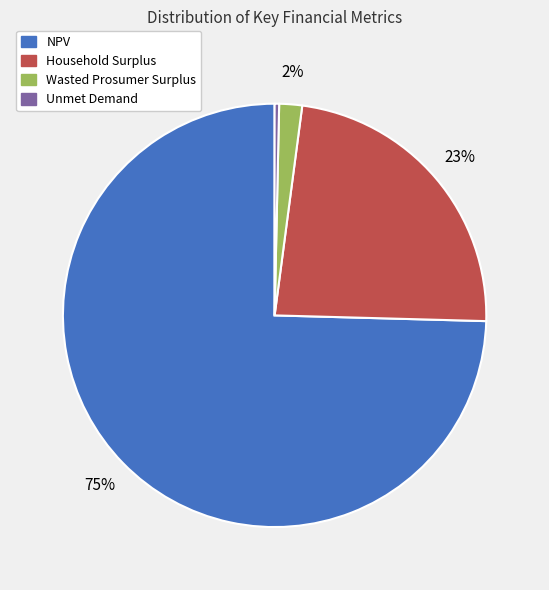

Does Wasted Prosumer Surplus represent more than half of the total?

No